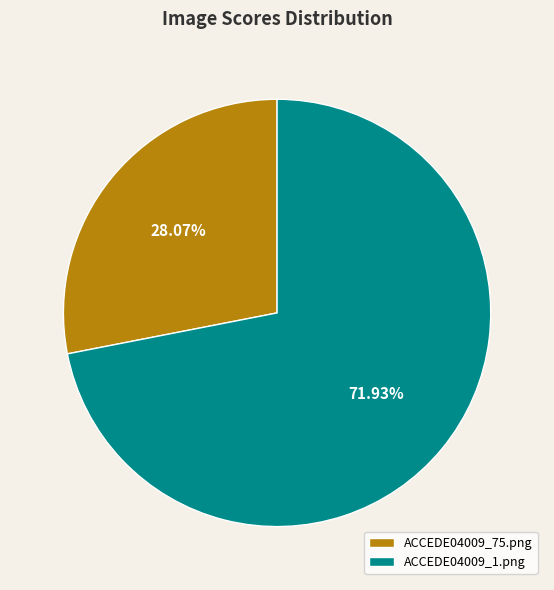

Is it true that ACCEDE04009_75.png is 19% of the pie?

False